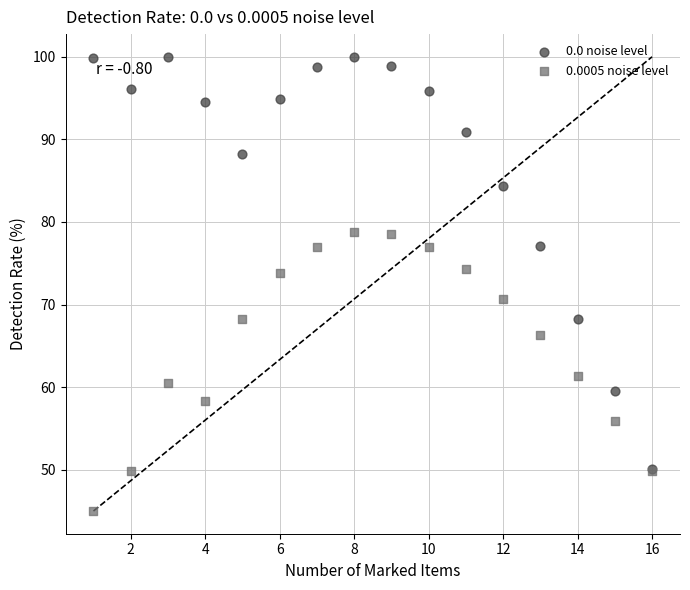

What are all the series names shown in the legend?

0.0 noise level, 0.0005 noise level